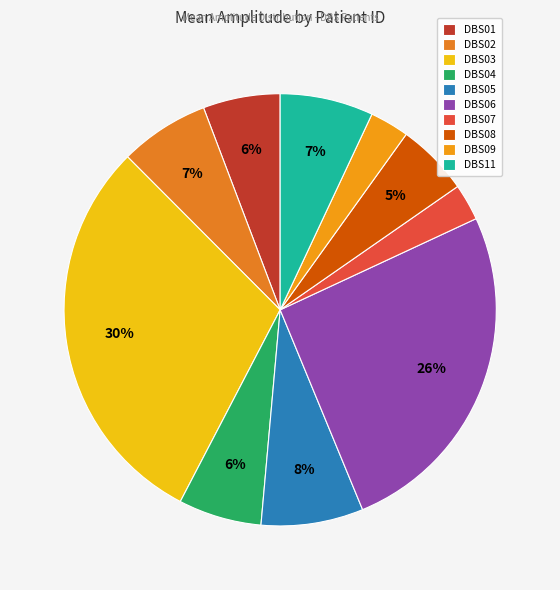

What is the total percentage of DBS06 and DBS01?

31.5%